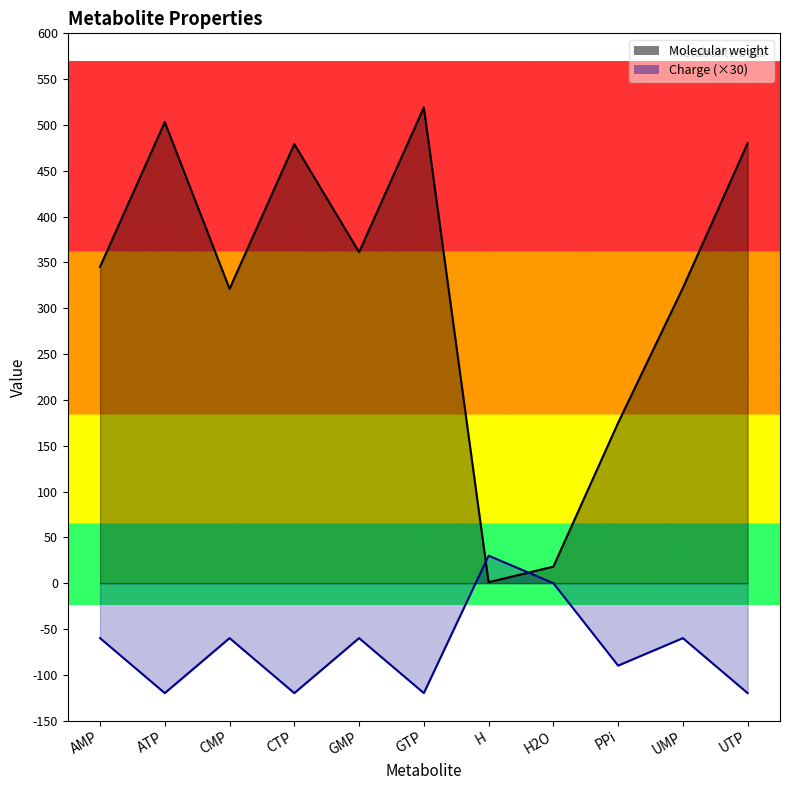

True or false: Charge has a value of -120.0 at GTP.

True